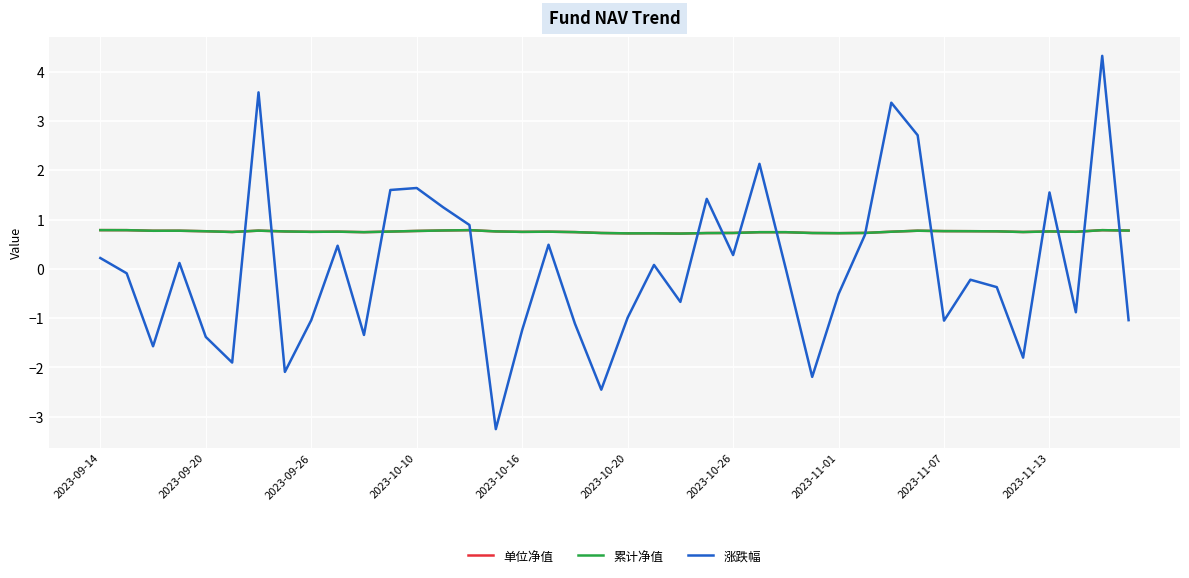

What is the value of the 涨跌幅 point at the 28th from the left?

-2.2